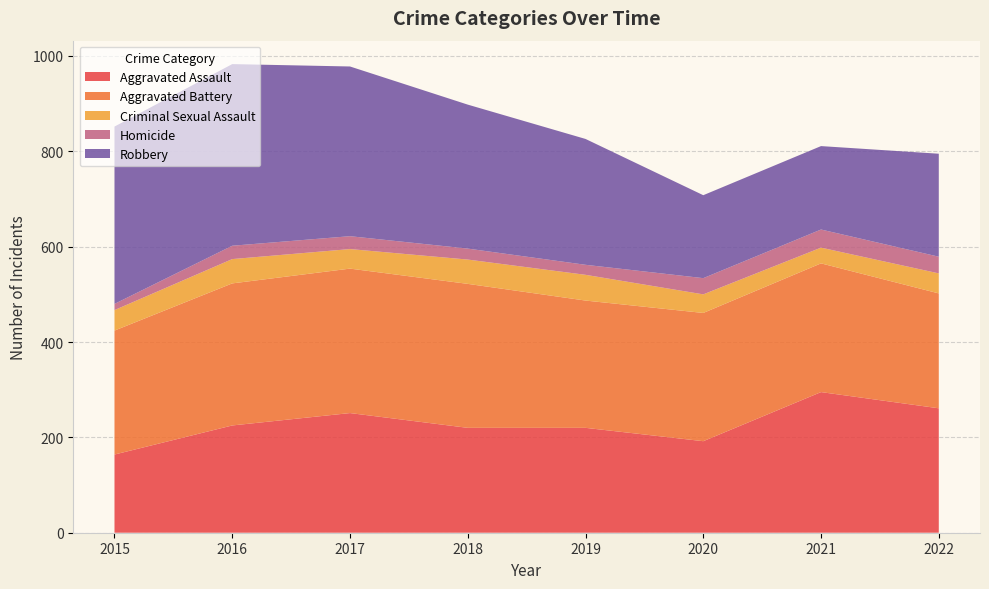

Reading left to right, list all the values displayed in this chart.

Aggravated Assault: 164	225	251	220	220	192	295	261
Aggravated Battery: 260	298	303	302	267	269	270	241
Criminal Sexual Assault: 43	51	41	51	54	39	33	42
Homicide: 13	28	27	23	21	34	38	35
Robbery: 372	381	356	302	264	174	175	216